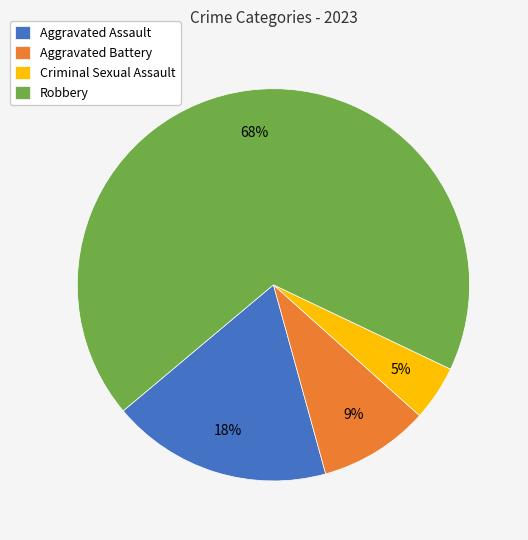

To the nearest percent, what percentage of the pie is Aggravated Assault?

18%